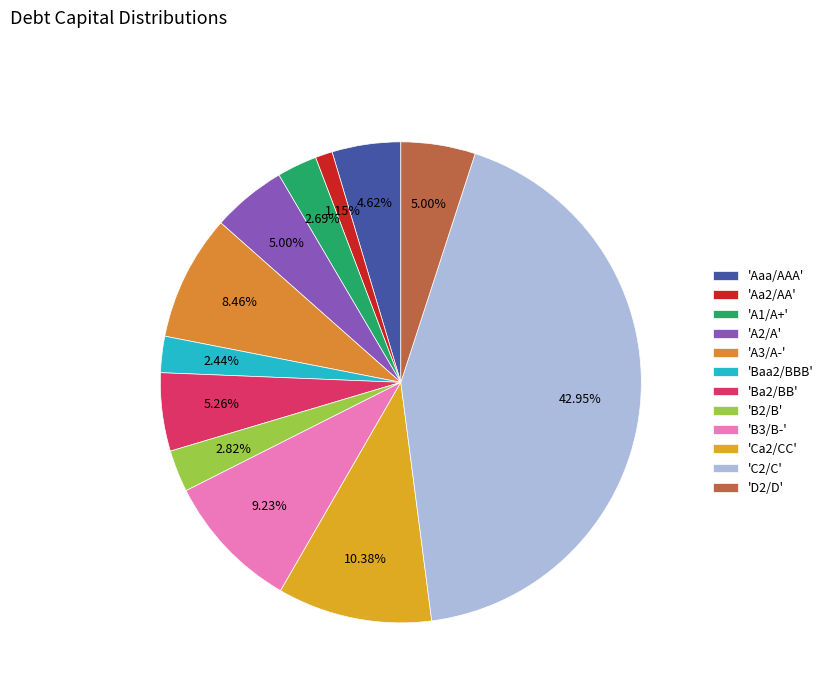

How many segments does this pie chart have?

12